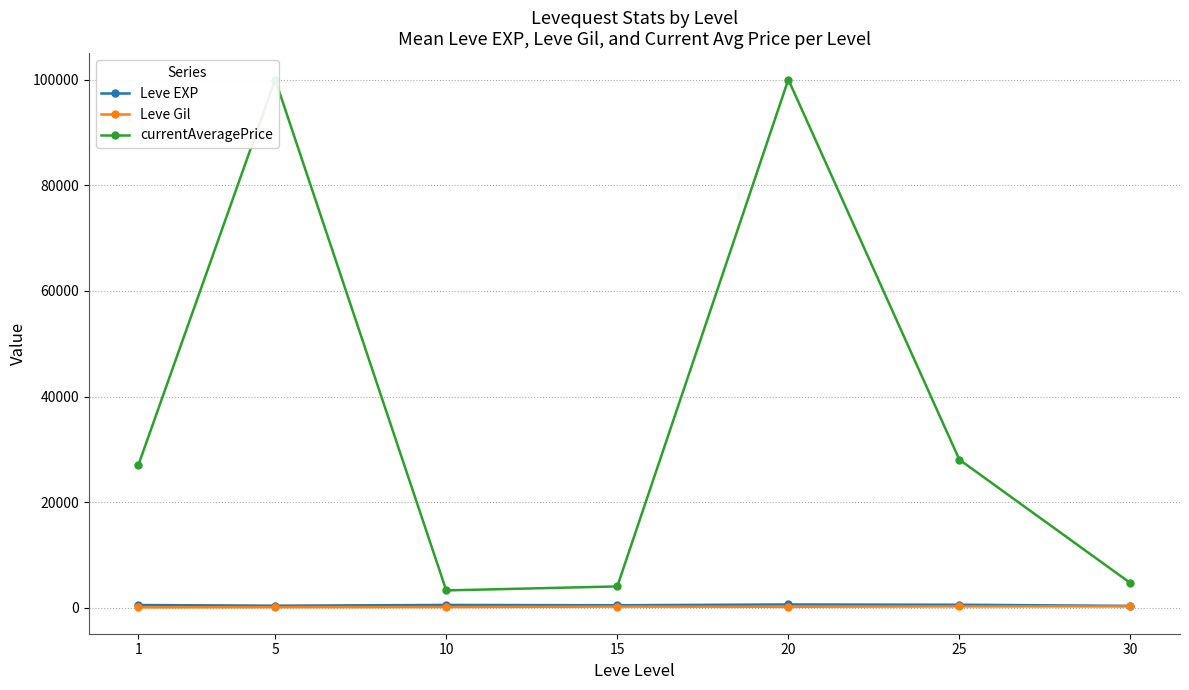

True or false: Leve EXP and currentAveragePrice intersect in this chart.

False